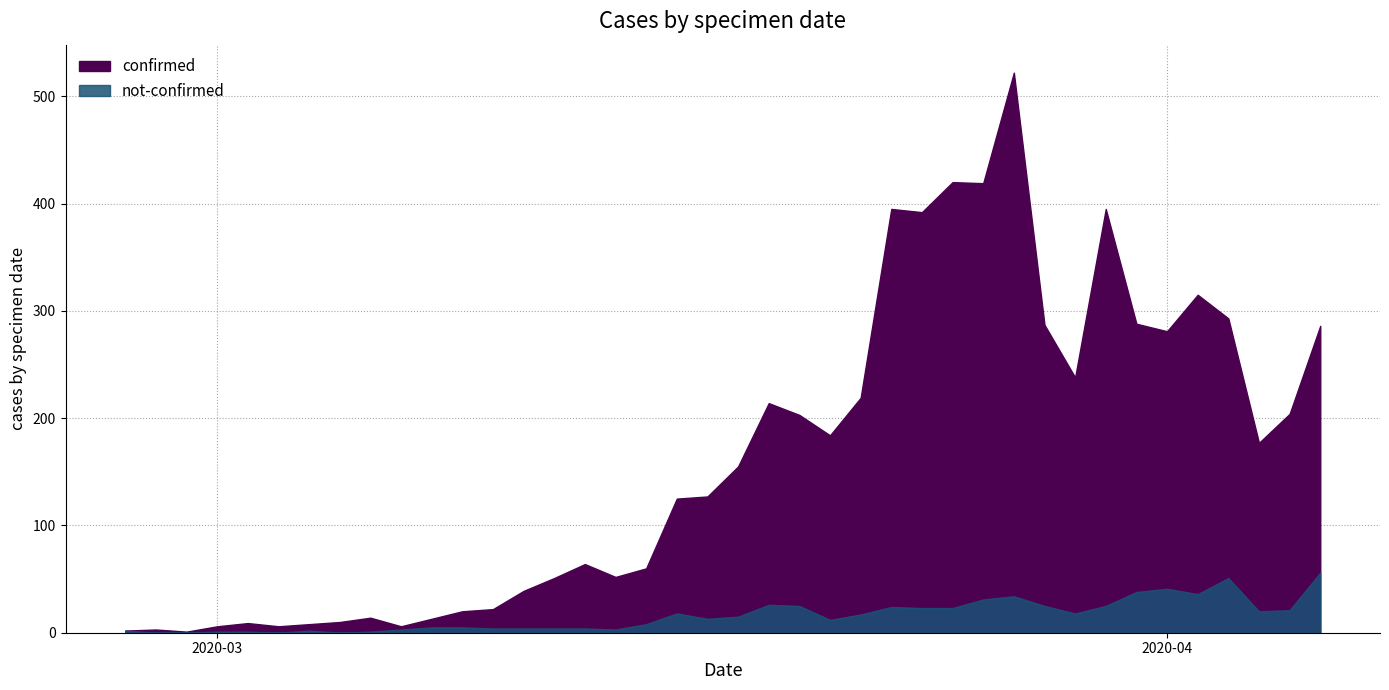

What is the label of the 40th point from the left?

2020-04-06